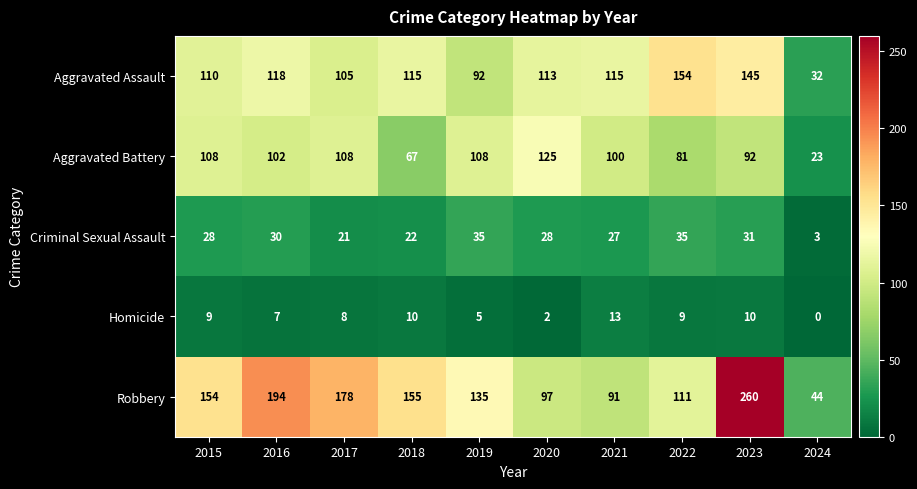

What is the total value across all series at 2016?

451